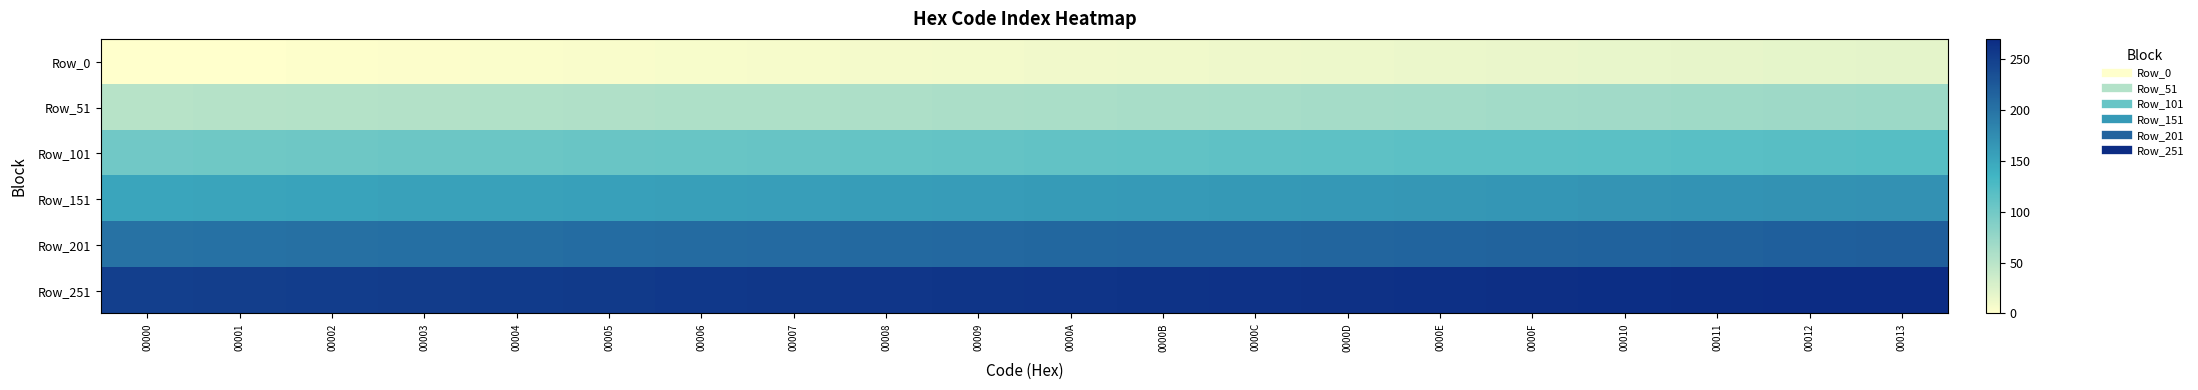

Which has a higher value, 0000B or 00012?

00012